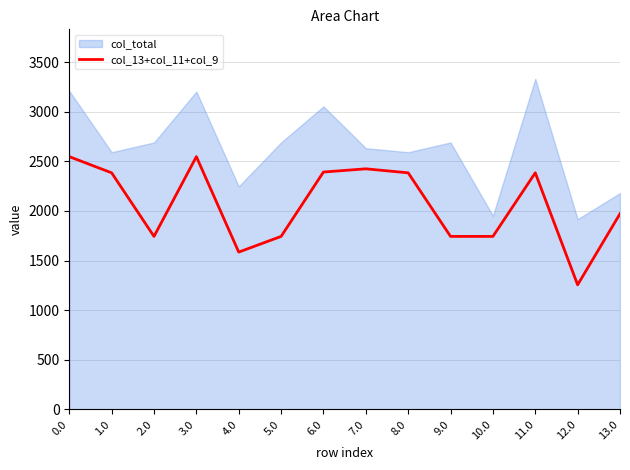

Count the number of categories in the chart.

14